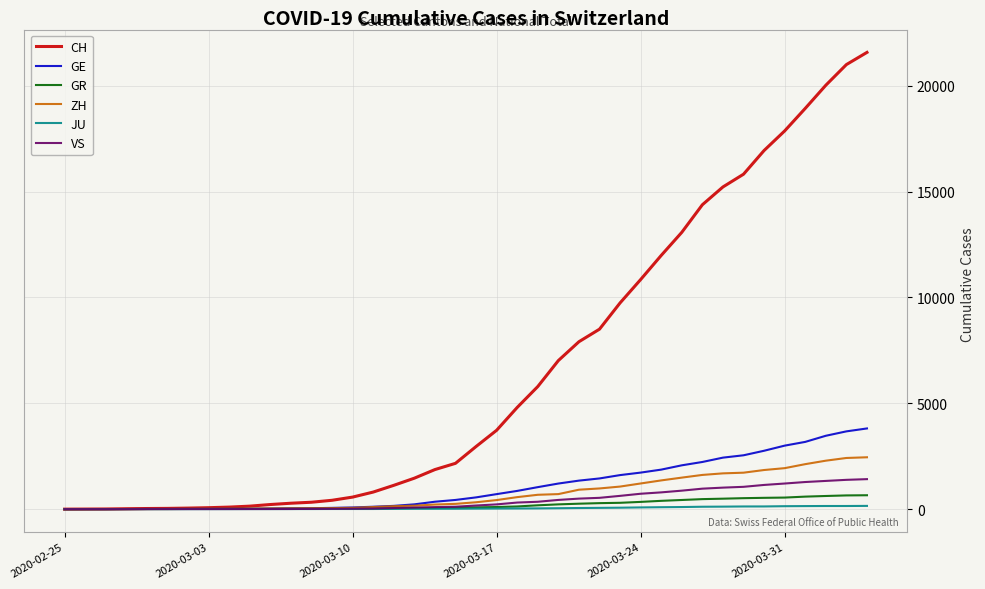

What is the sum of all GR values?

8233